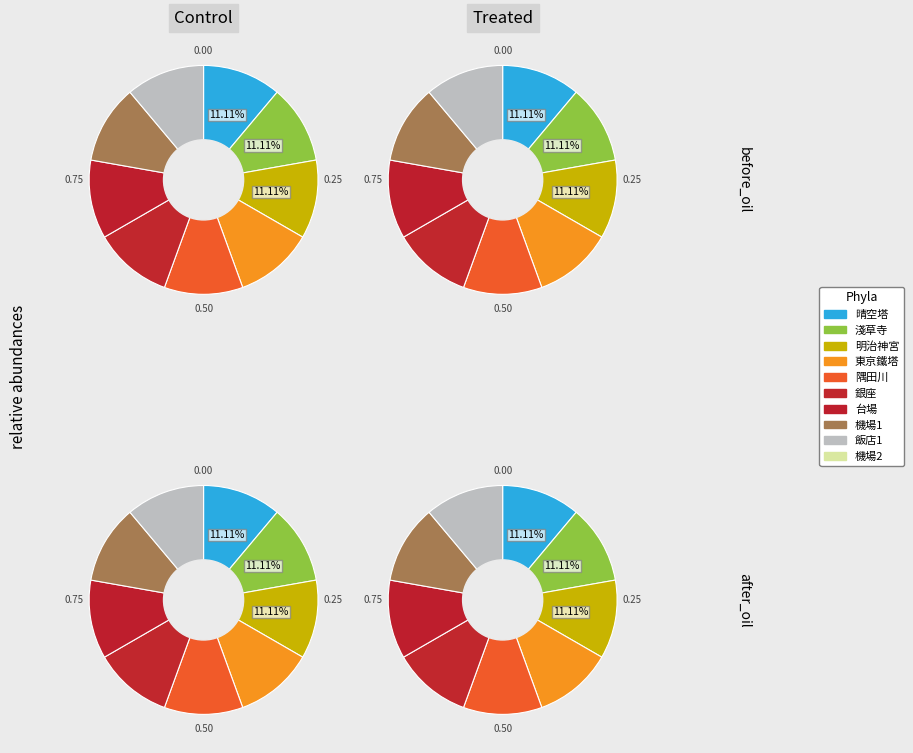

To the nearest percent, what percentage of the pie is 機場1?

11%